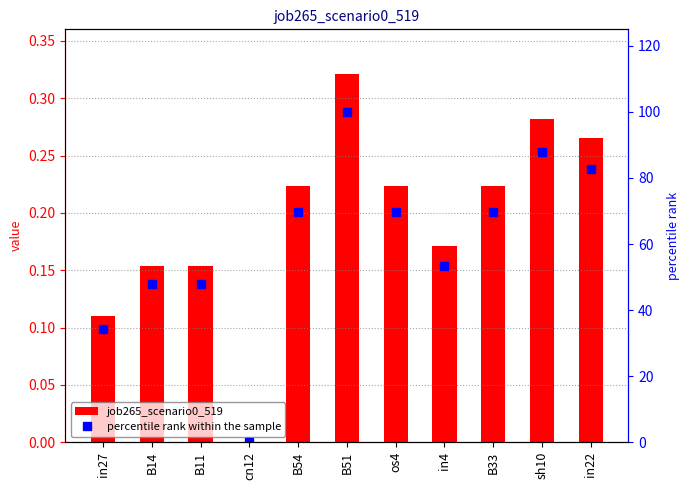

Rank the series by their maximum value, from highest to lowest.

percentile rank within the sample, job265_scenario0_519